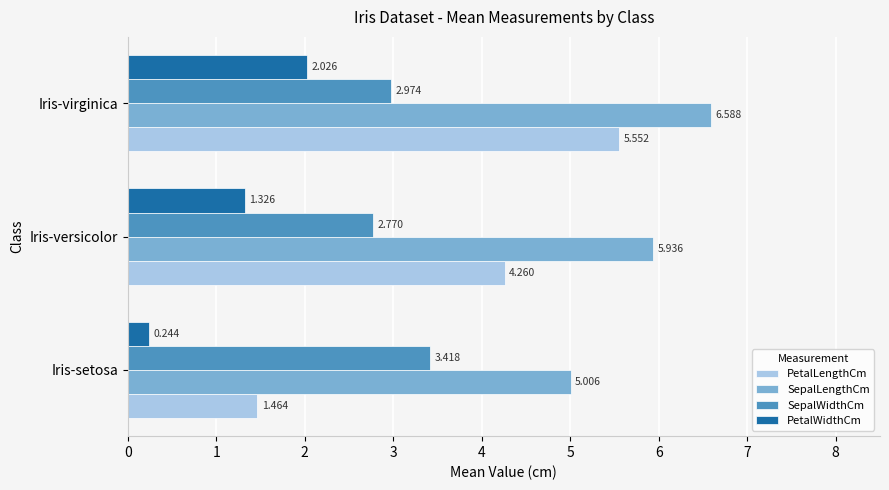

Rank the series by their average value, from lowest to highest.

PetalWidthCm, SepalWidthCm, PetalLengthCm, SepalLengthCm